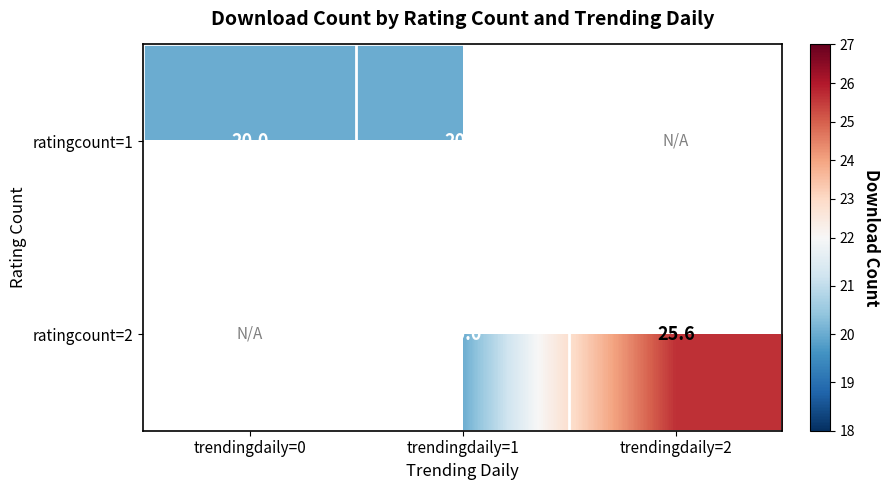

Is the value of ratingcount=1 at trendingdaily=1 greater than the value of ratingcount=2 at trendingdaily=2?

No